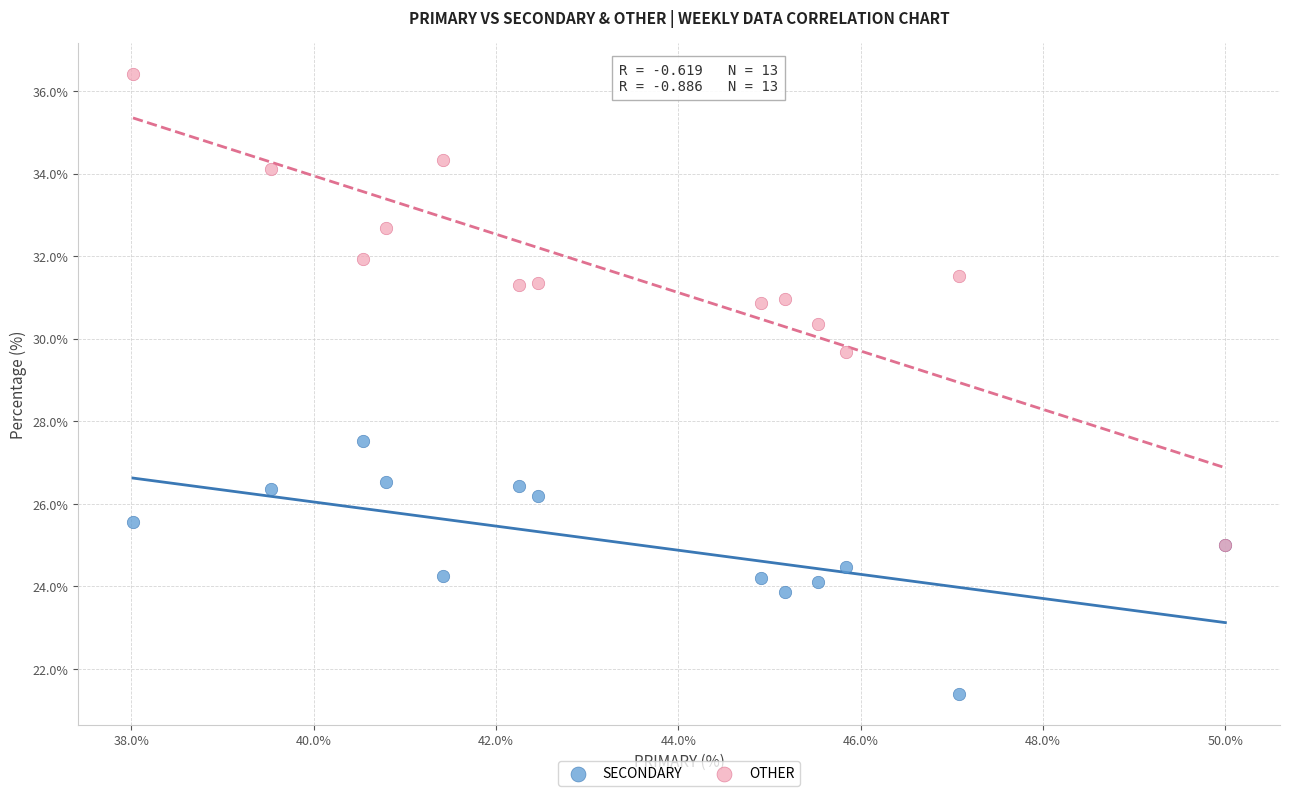

Across all series, what Y value is closest to 28?

27.5